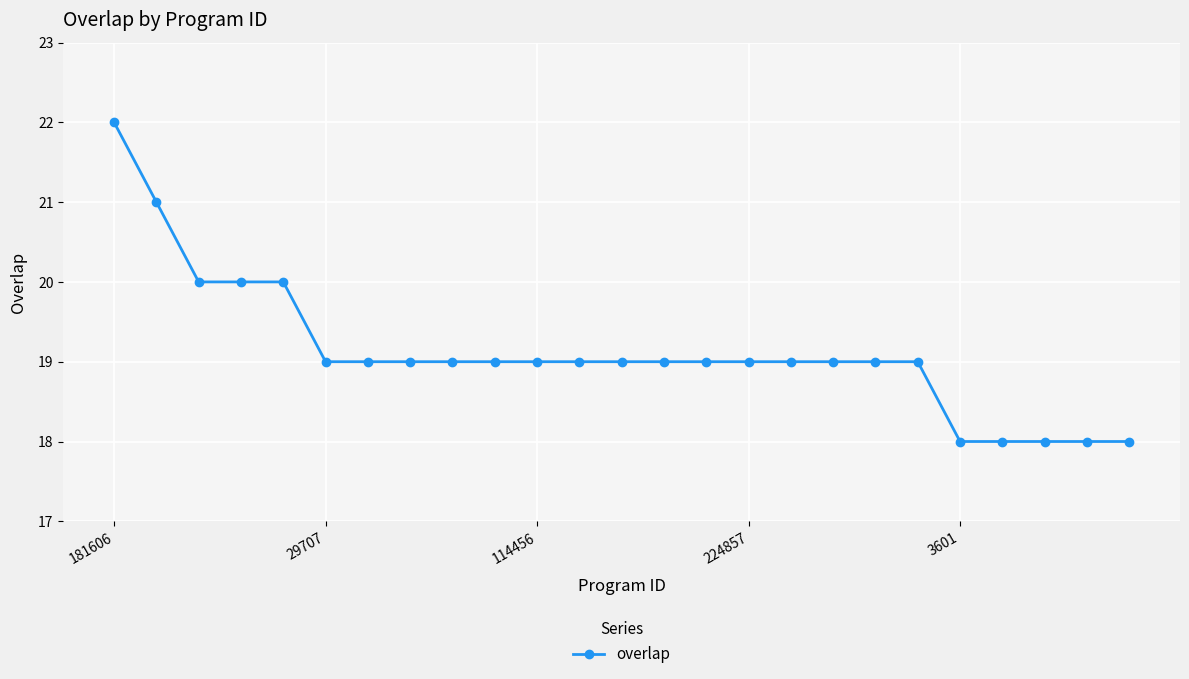

What is the greatest value displayed?

22